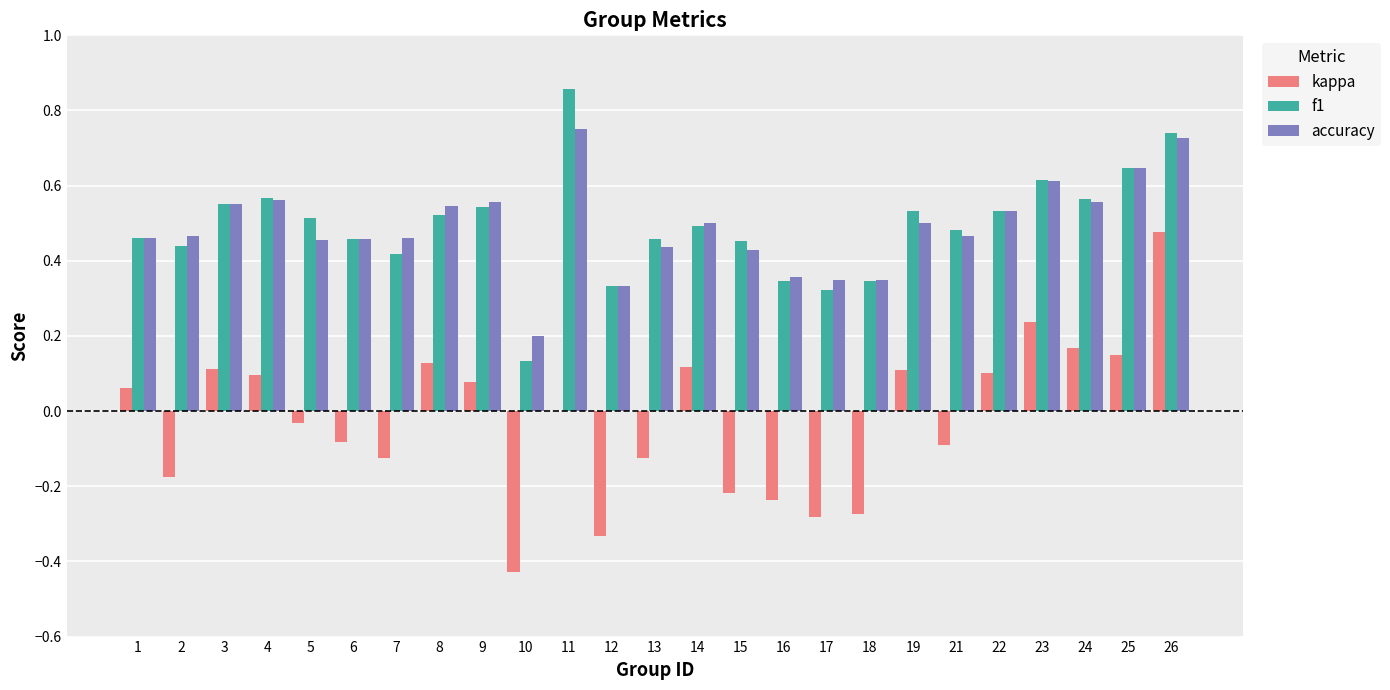

At which category does the chart reach its peak across all series?

11